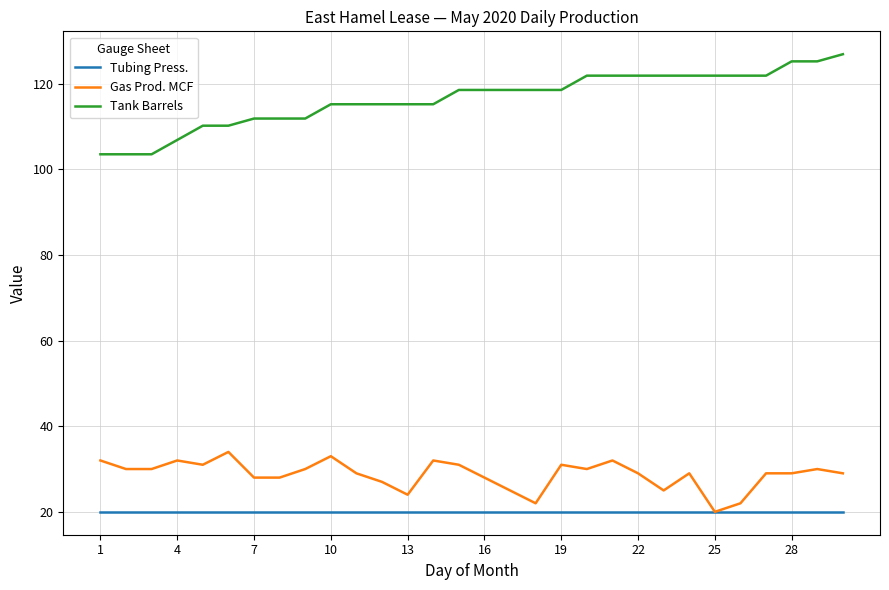

What is the minimum value shown in the chart?

20.0